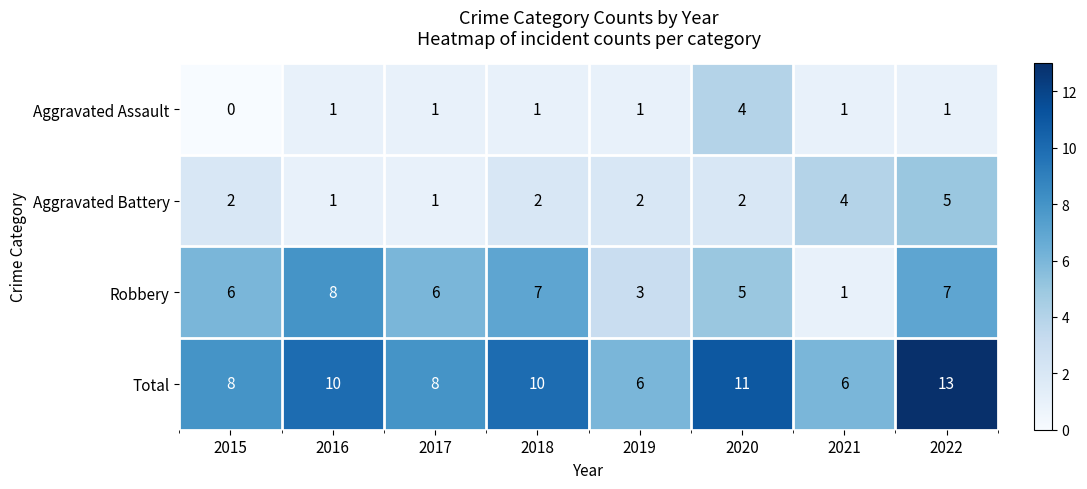

Which series has the largest total across all categories?

Total